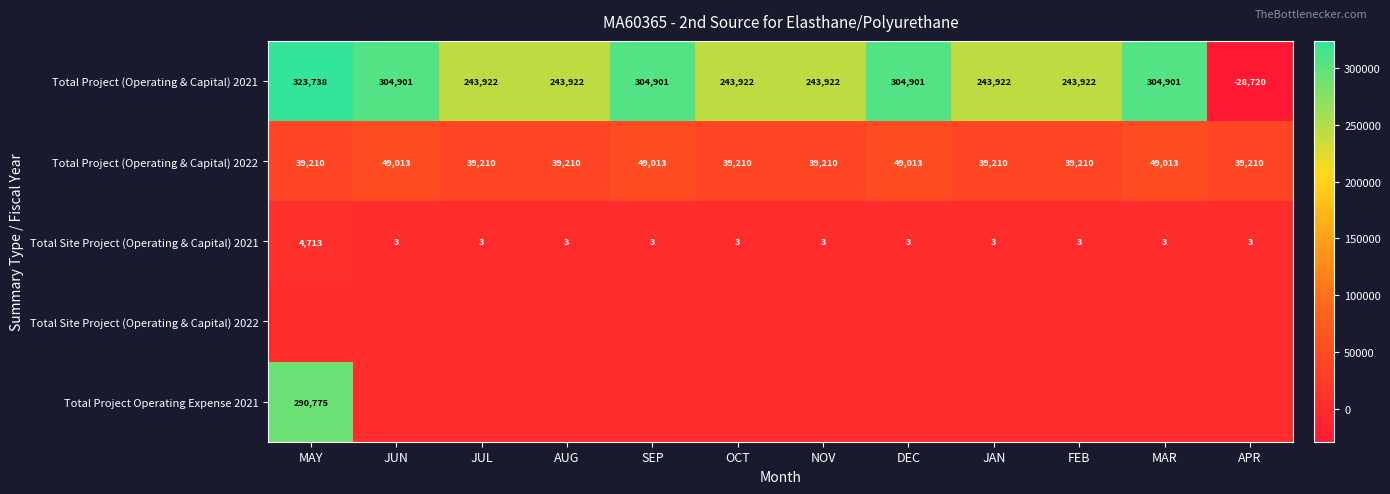

The Total Project (Operating & Capital) 2021 series shows 447104 at JUN. True or false?

False